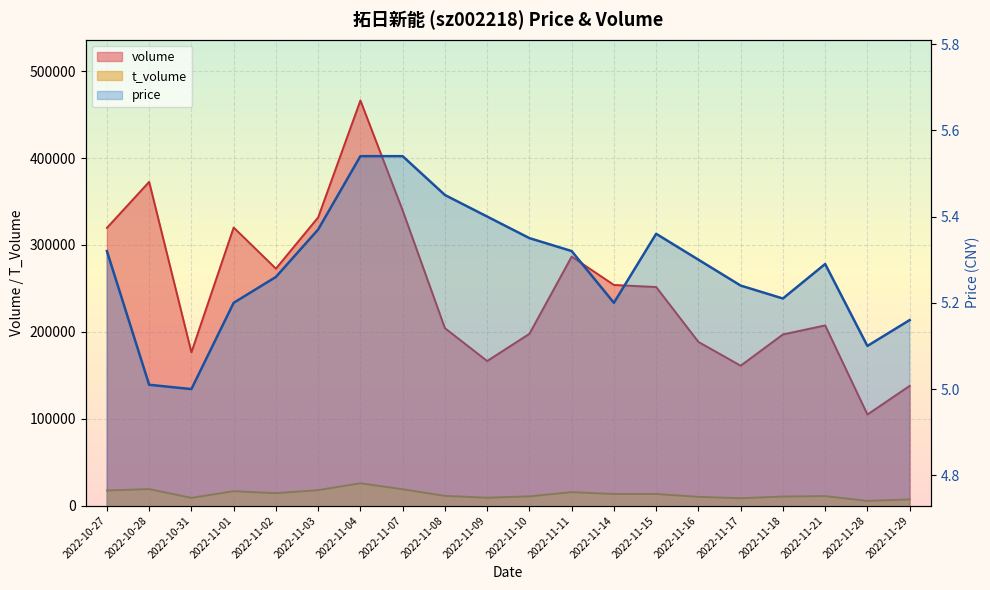

Which series changed the most between 2022-11-15 and 2022-11-21?

volume